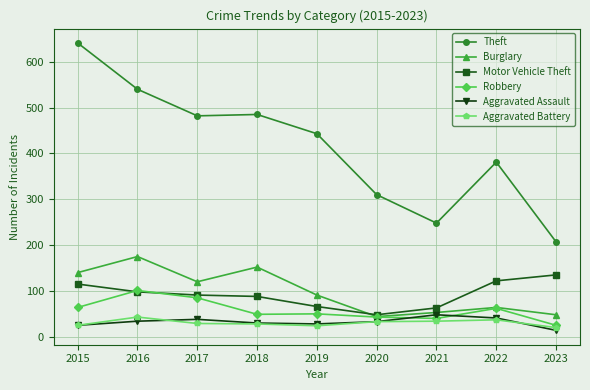

Is it true that Robbery equals 62 at 2022?

True